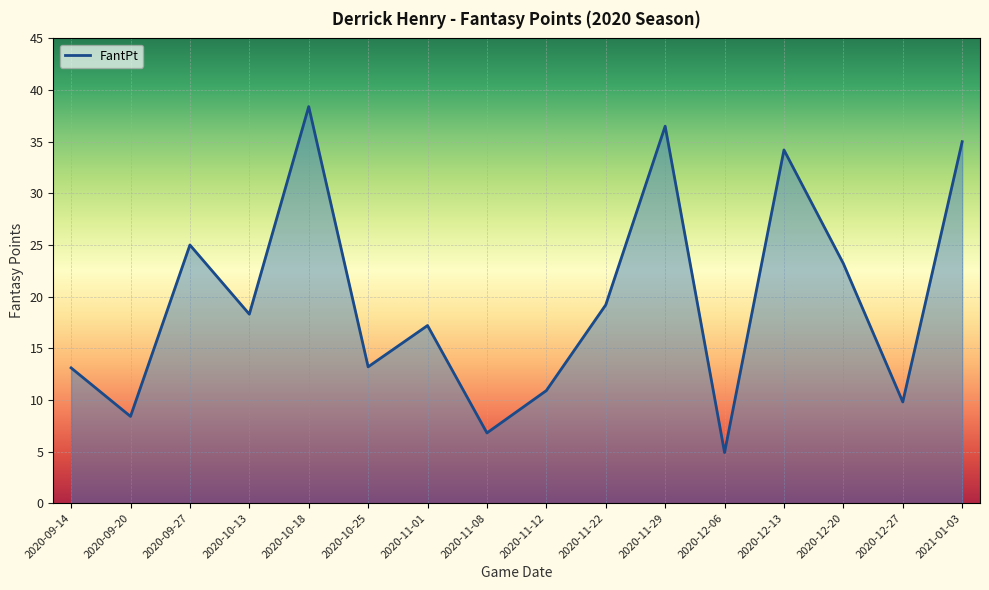

Which has a higher value, 2020-11-29 or 2020-10-25?

2020-11-29